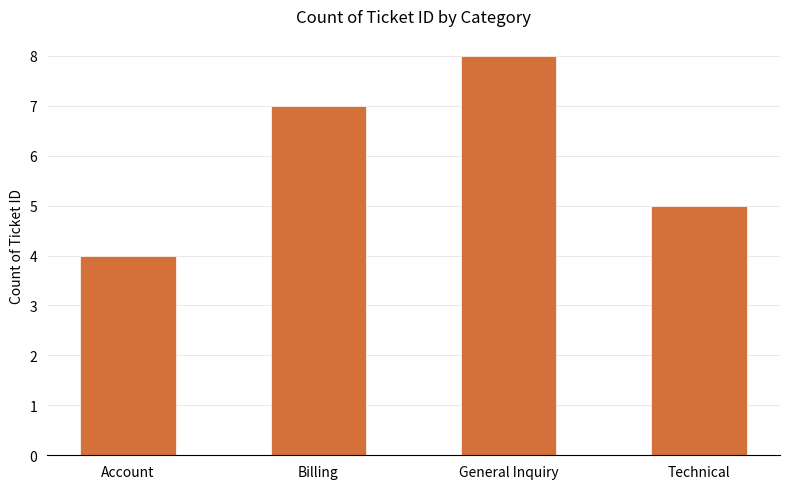

Reading right to left, transcribe all the data shown in this chart.

Technical=5	General Inquiry=8	Billing=7	Account=4